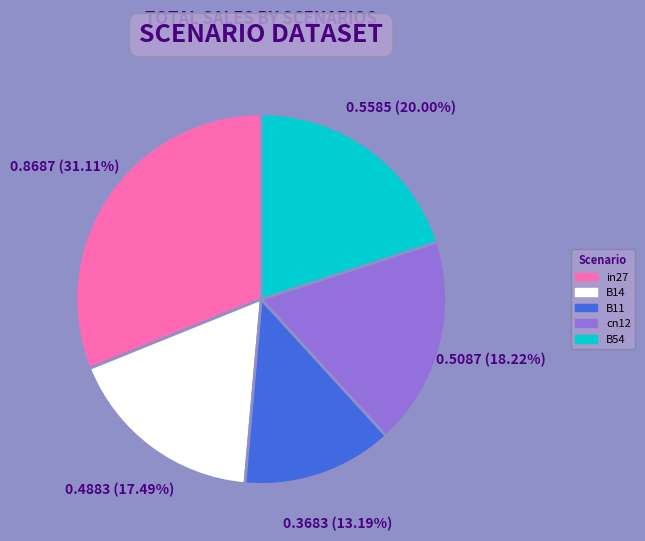

To the nearest percent, what is the difference between the cn12 and B14 slice percentages?

1%